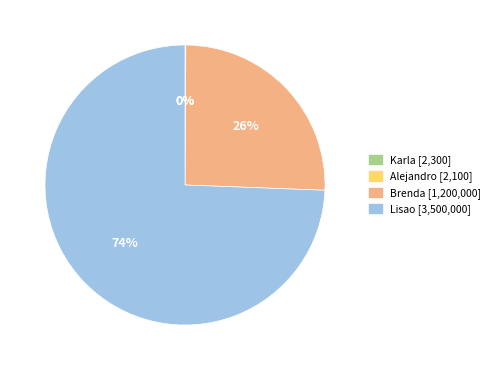

What percentage is the Brenda slice, to the nearest percent?

26%